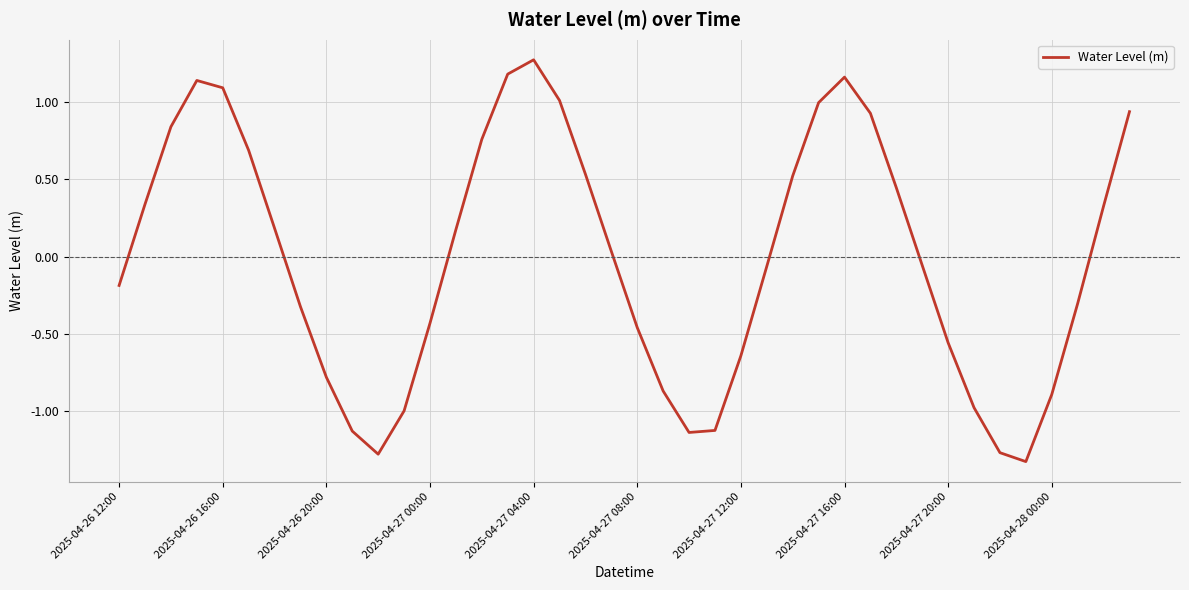

What is the maximum value shown in the chart?

1.3